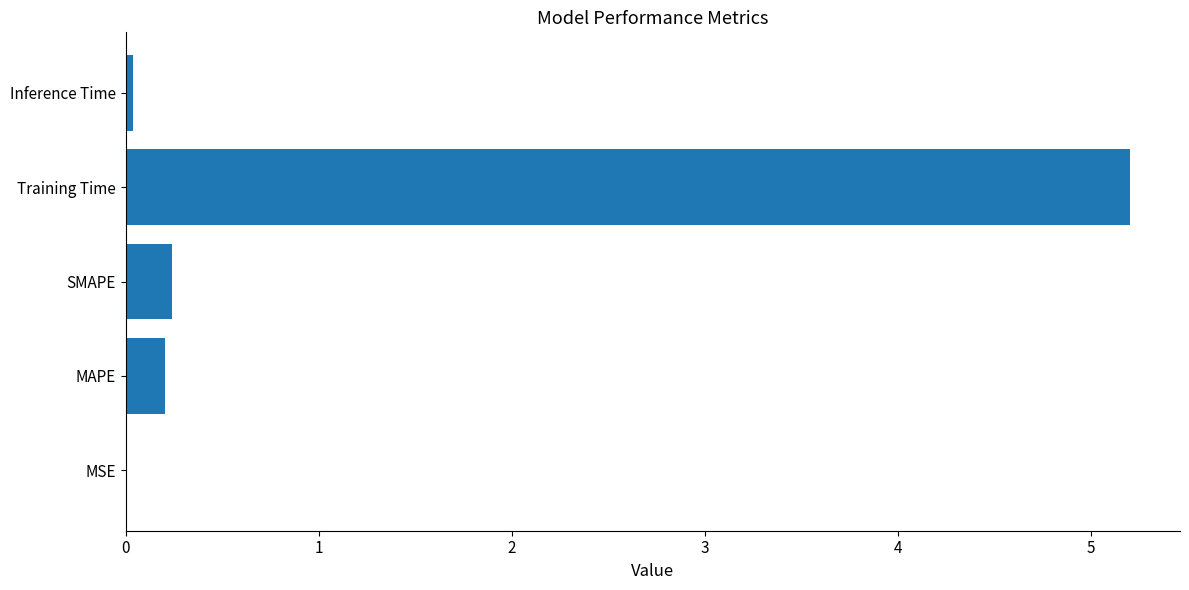

What is the average value?

1.1